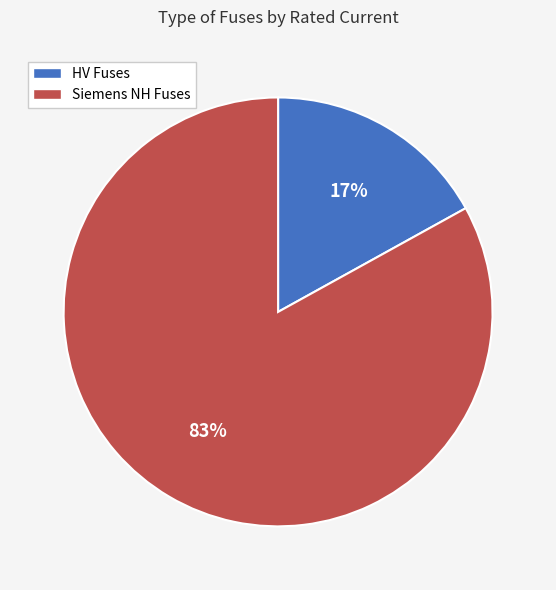

Is Siemens NH Fuses the majority of the pie?

Yes